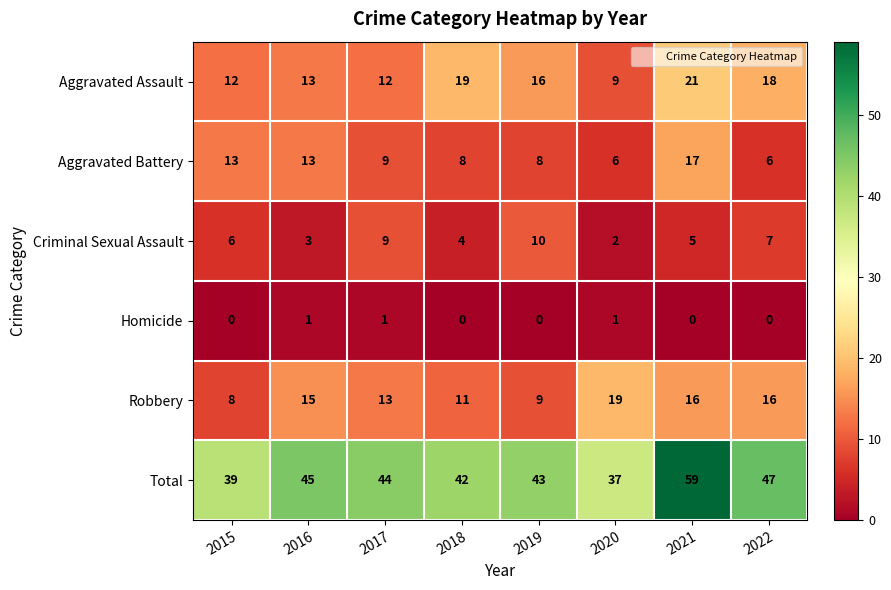

At which label does Aggravated Battery first exceed 9?

2015